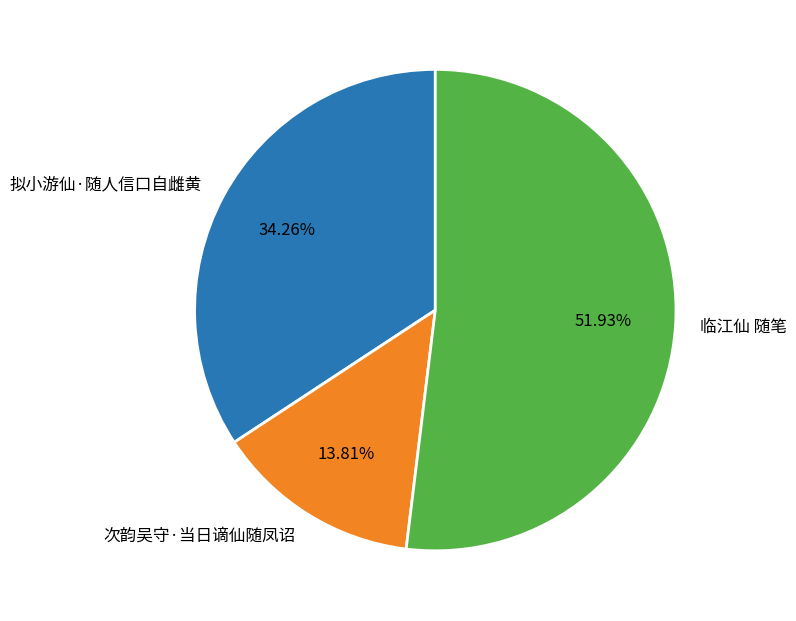

To the nearest percent, what is the difference between the 临江仙 随笔 and 次韵吴守·当日谪仙随凤诏 slice percentages?

38%